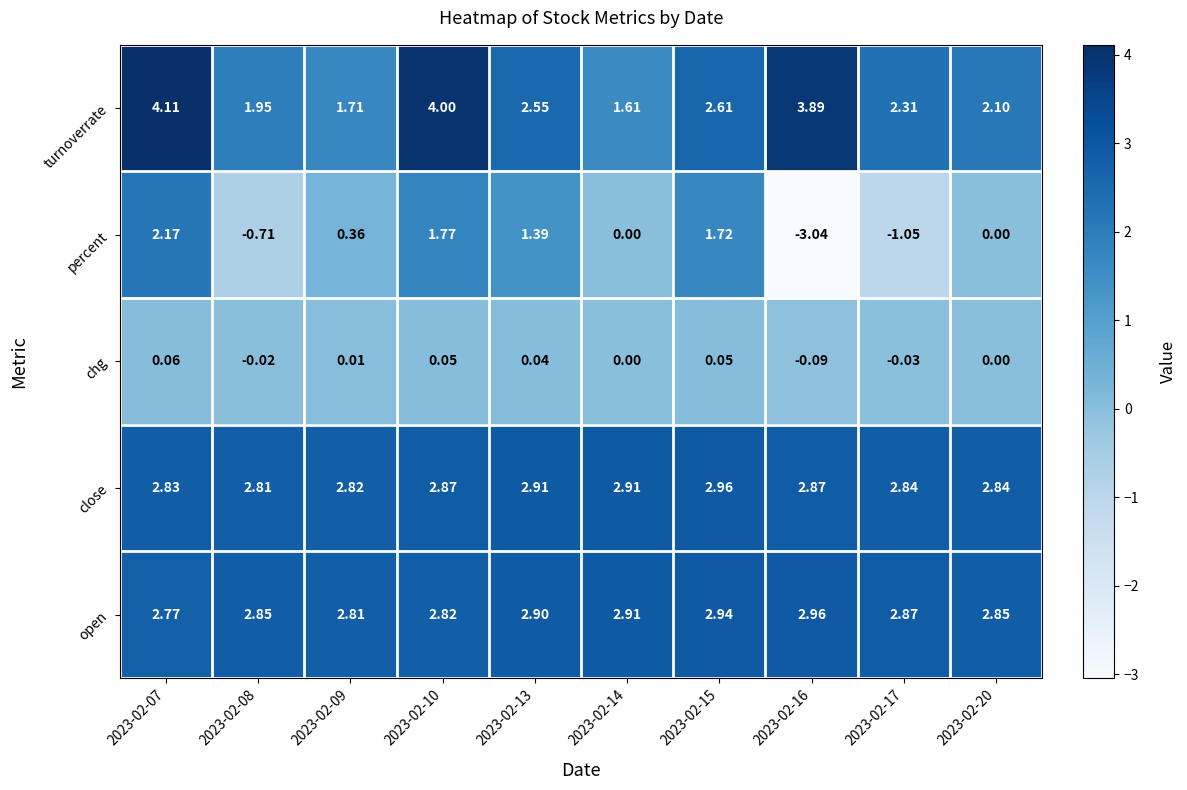

Which series changed the most between 2023-02-13 and 2023-02-20?

percent